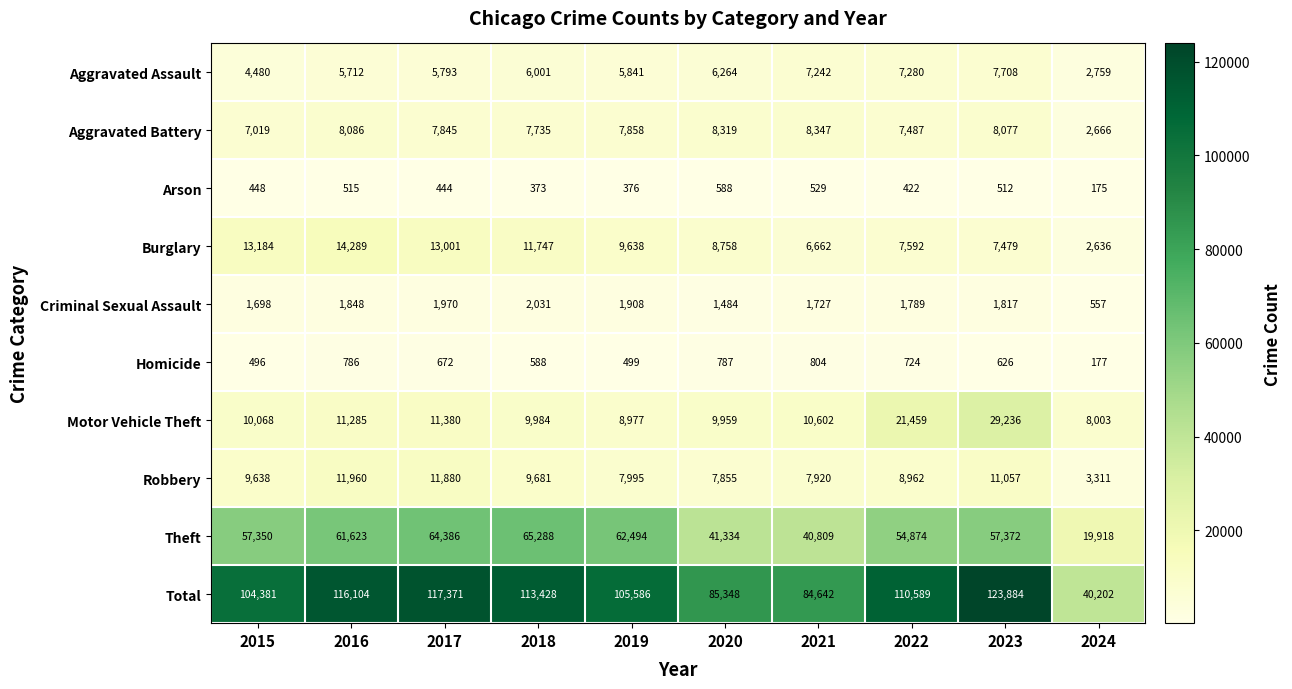

What is the sum of all Robbery values?

90259